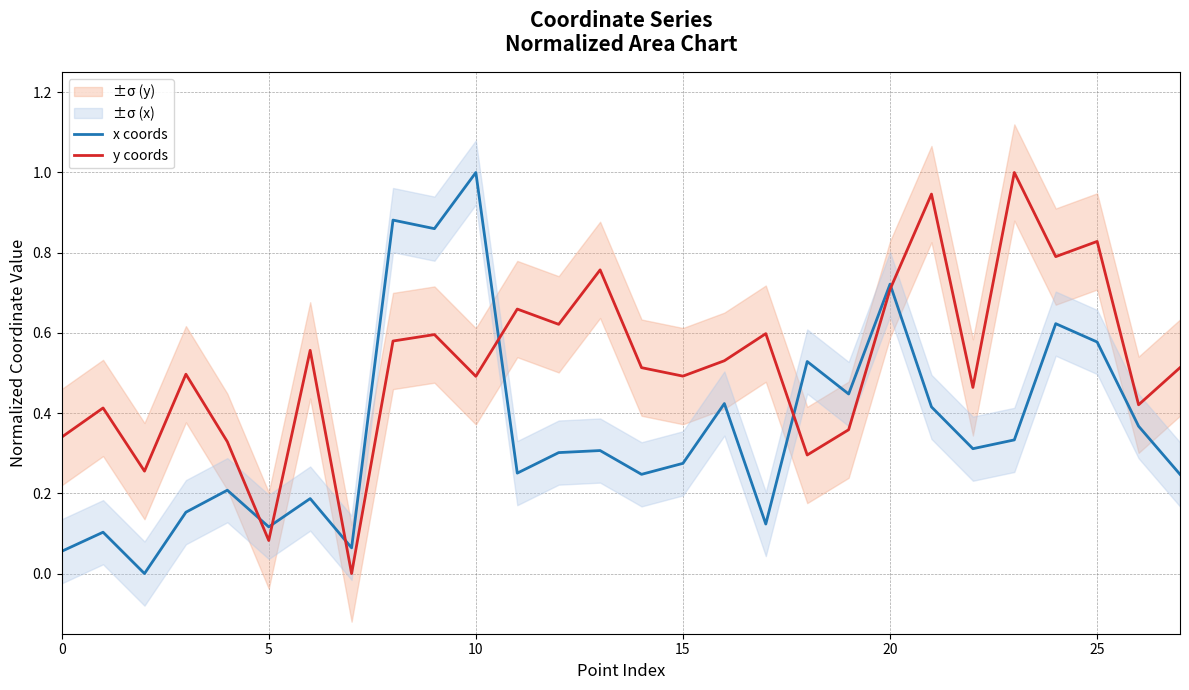

At how many categories does at least one series exceed 0?

28